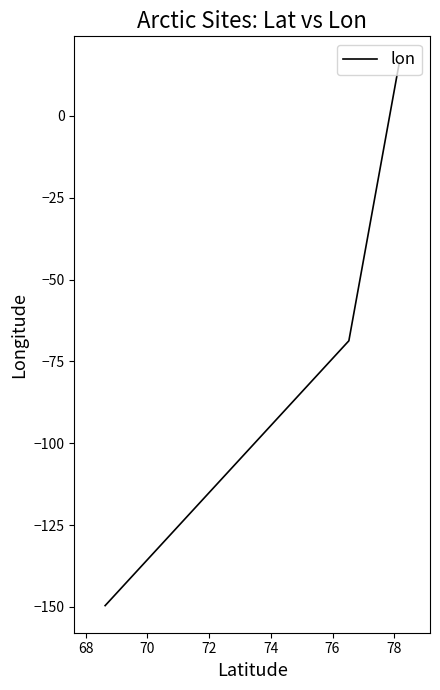

What is the greatest value displayed?

16.1